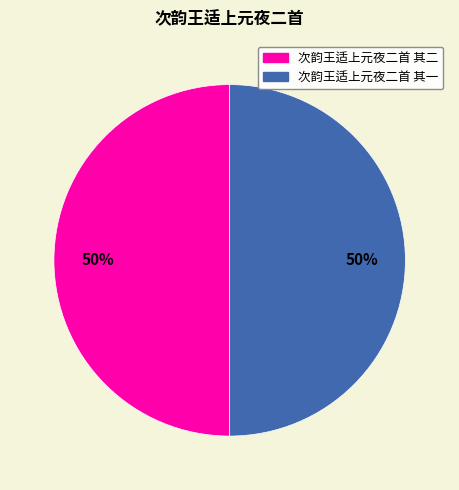

To the nearest percent, what is the average slice percentage?

50%